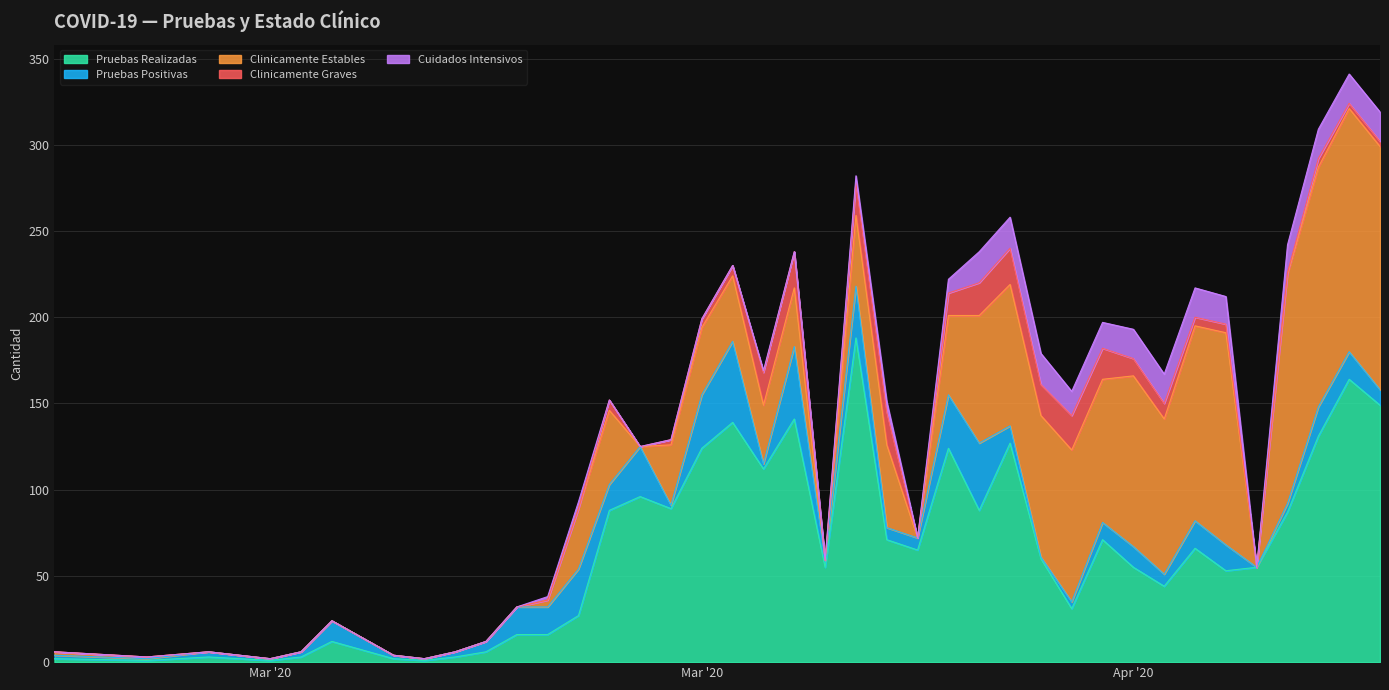

What are all the series names shown in the legend?

Pruebas Realizadas, Pruebas Positivas, Clinicamente Estables, Clinicamente Graves, Cuidados Intensivos